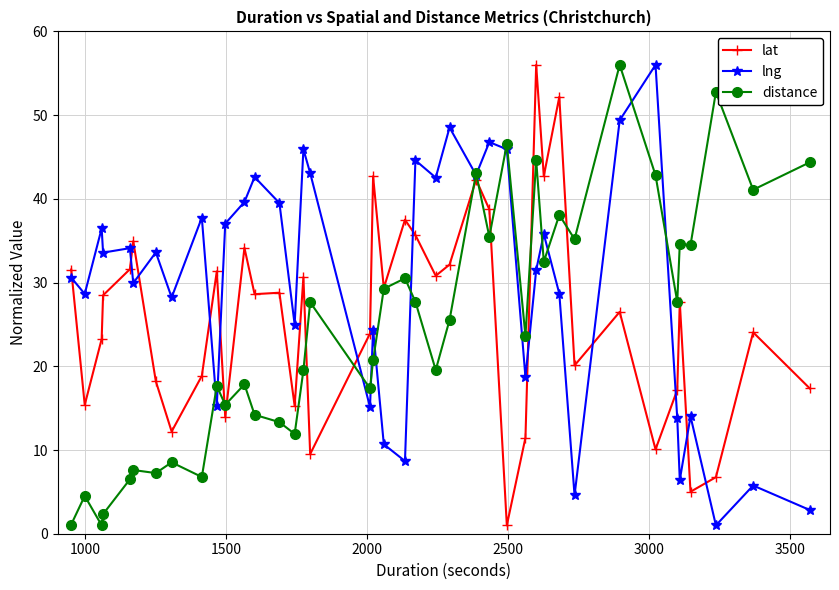

Is this an area chart (filled region under the line)?

No